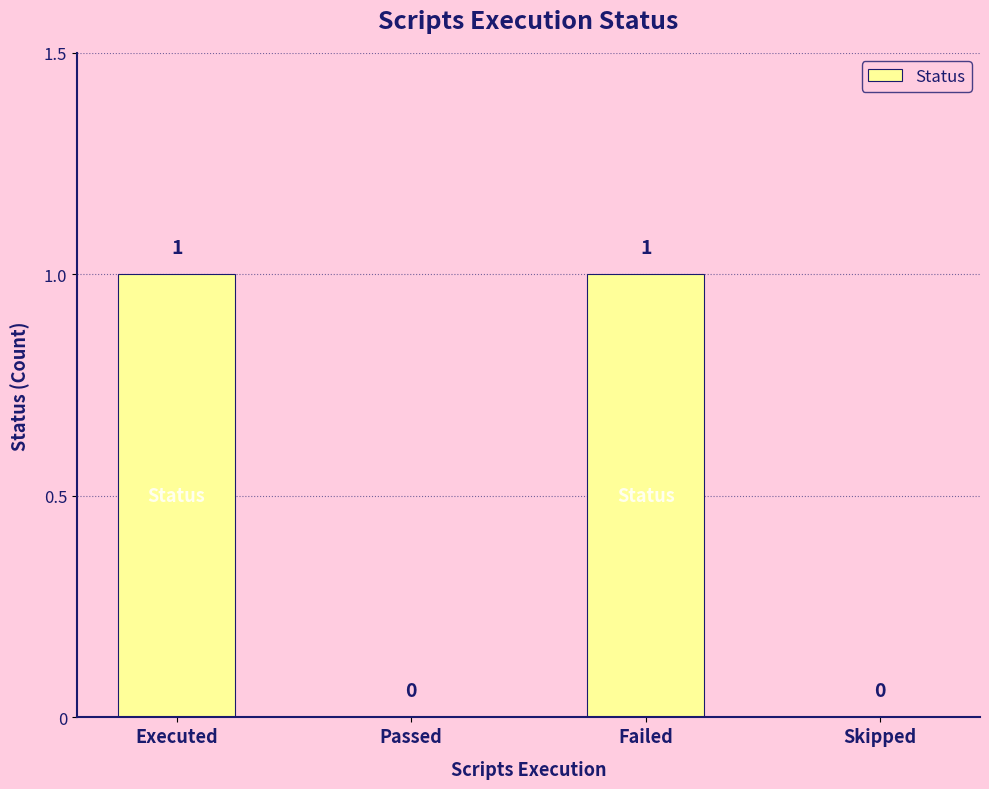

True or false: the data shows 1 at Failed.

True